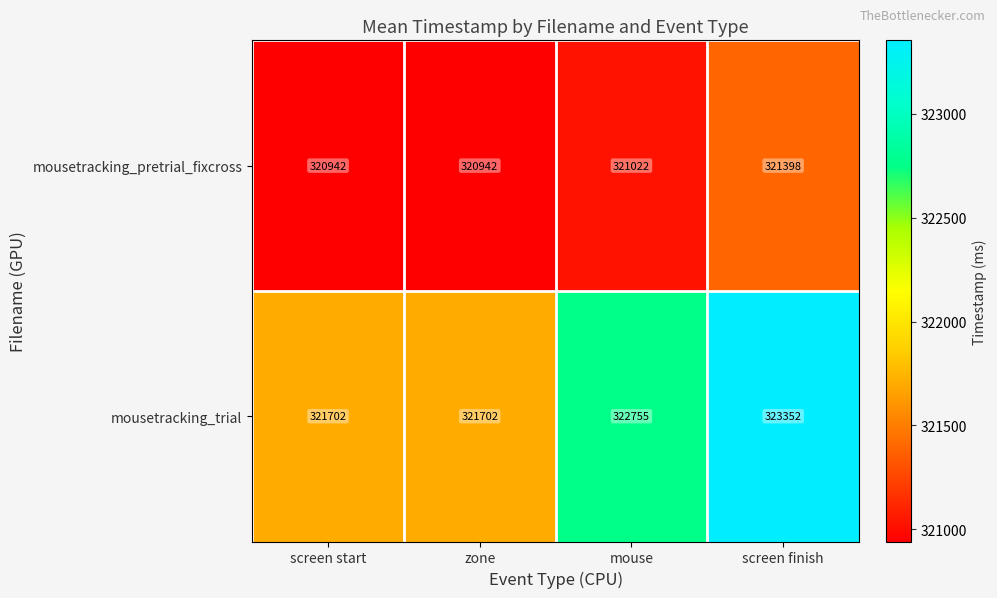

How many data points in mousetracking_trial are less than 322755?

2